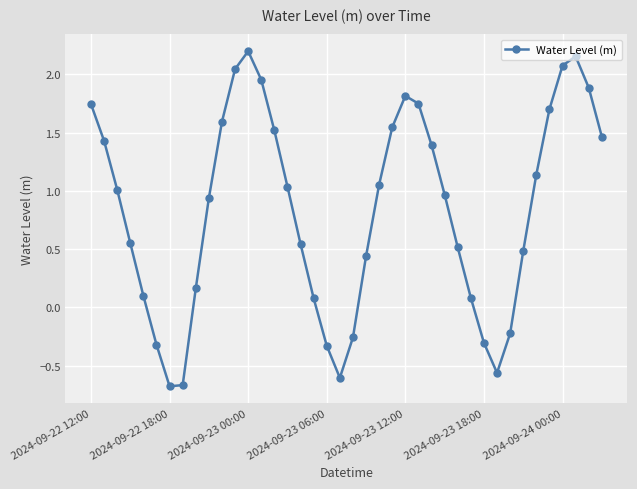

True or false: there are more than 0 points higher than both neighbors.

True